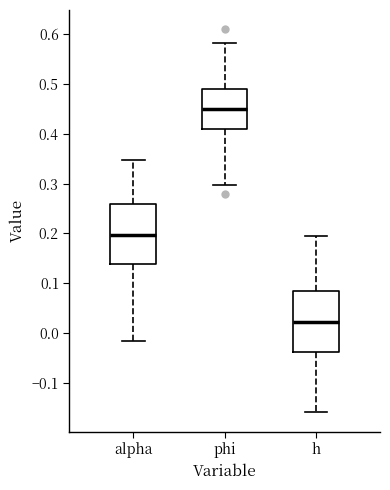

Reading left to right, read every box against the y-axis: the position of its median line, the range the box covers, and the ends of its whiskers. The values are not printed on the chart, so give them approximately, as read against the axis.

alpha: median 0.20, box 0.14 to 0.26, whiskers -0.02 to 0.35
phi: median 0.45, box 0.41 to 0.49, whiskers 0.30 to 0.58
h: median 0.02, box -0.04 to 0.08, whiskers -0.16 to 0.19